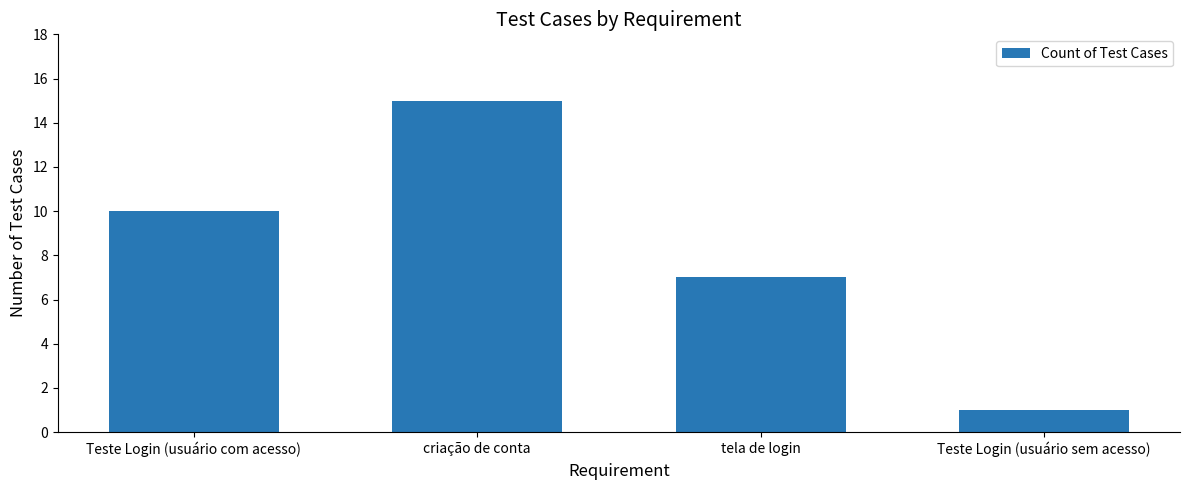

What is the greatest value displayed?

15